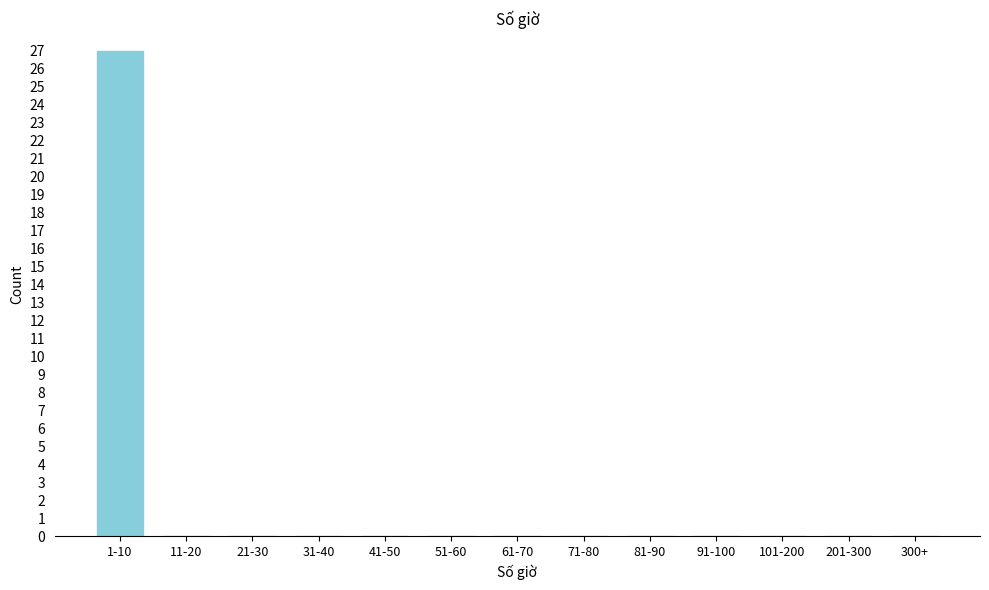

Reading right to left, extract all data points from this chart.

300+=0	201-300=0	101-200=0	91-100=0	81-90=0	71-80=0	61-70=0	51-60=0	41-50=0	31-40=0	21-30=0	11-20=0	1-10=27